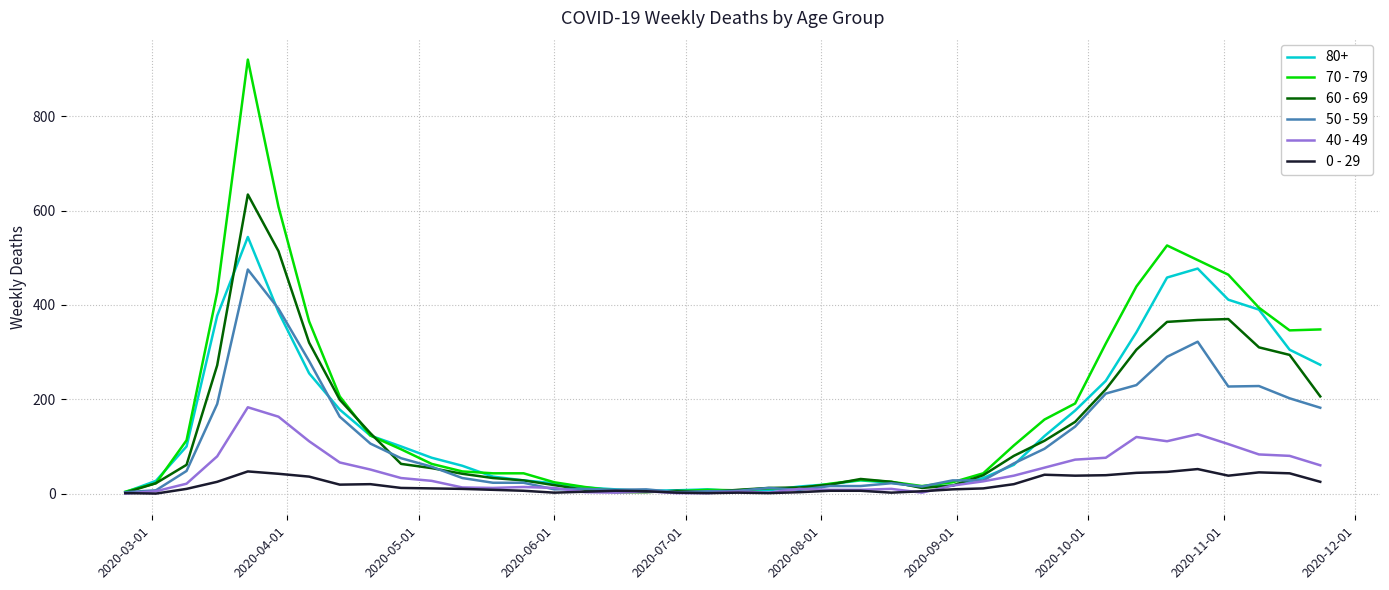

How many distinct data groups are displayed?

6